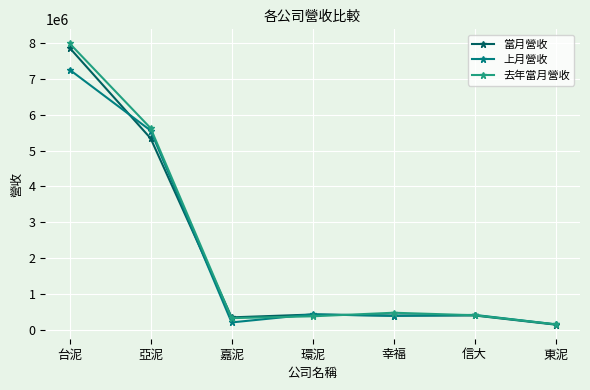

Which label corresponds to the largest value in the chart?

台泥